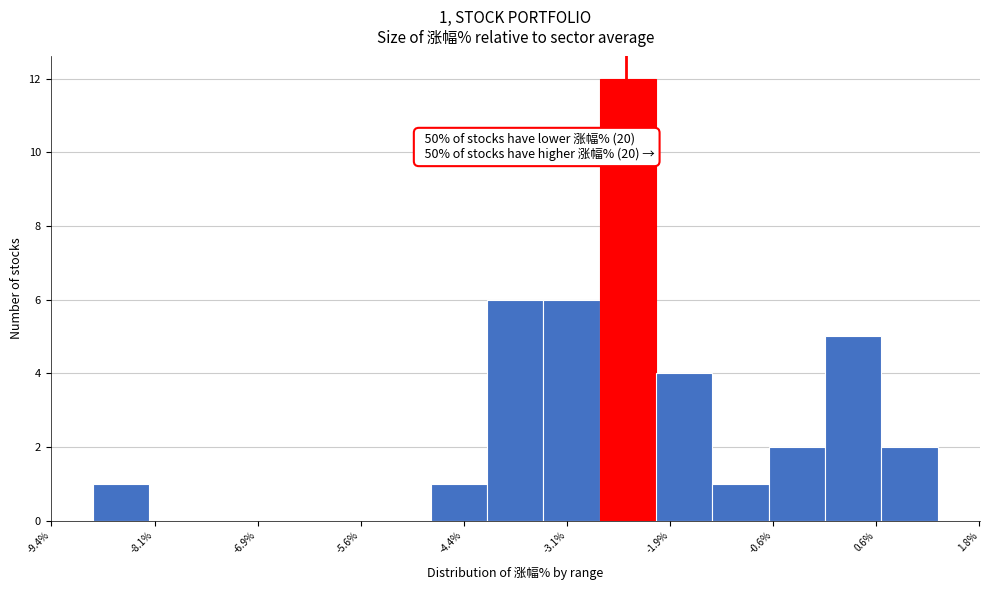

Read against the x-axis, roughly where is the centre of the tallest bar?

-2.4